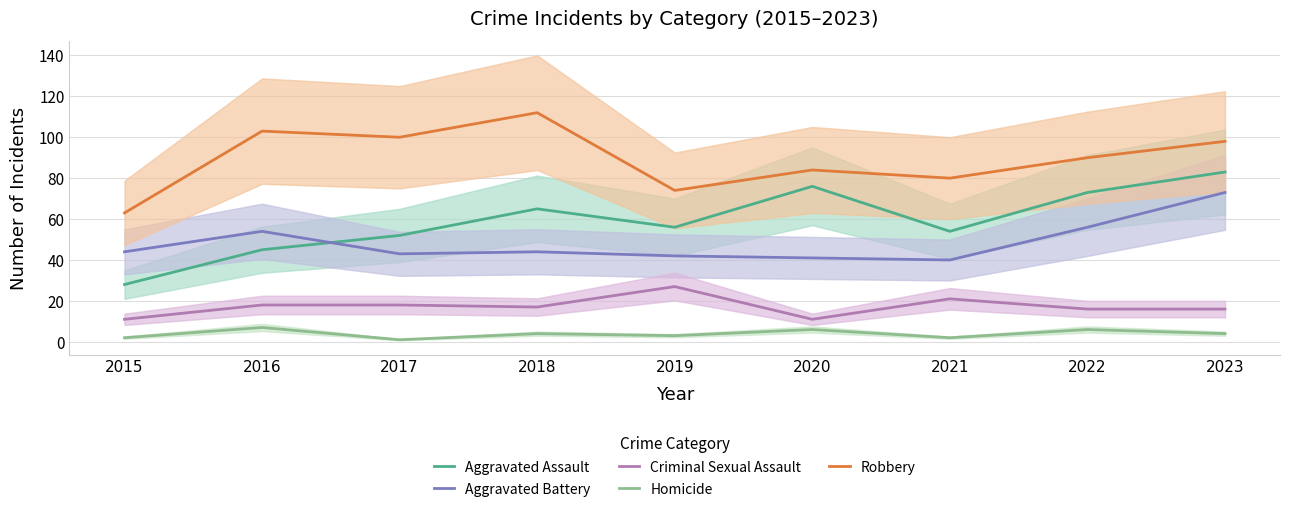

Between which two adjacent categories do Aggravated Assault and Aggravated Battery first intersect?

2016 and 2017